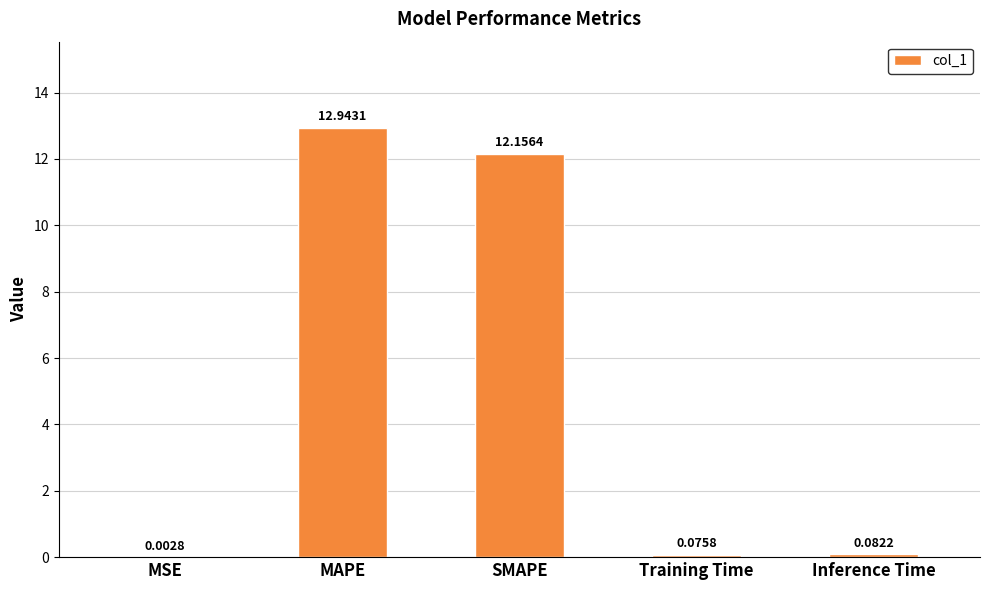

The chart shows a value of 12.2 at SMAPE. True or false?

True